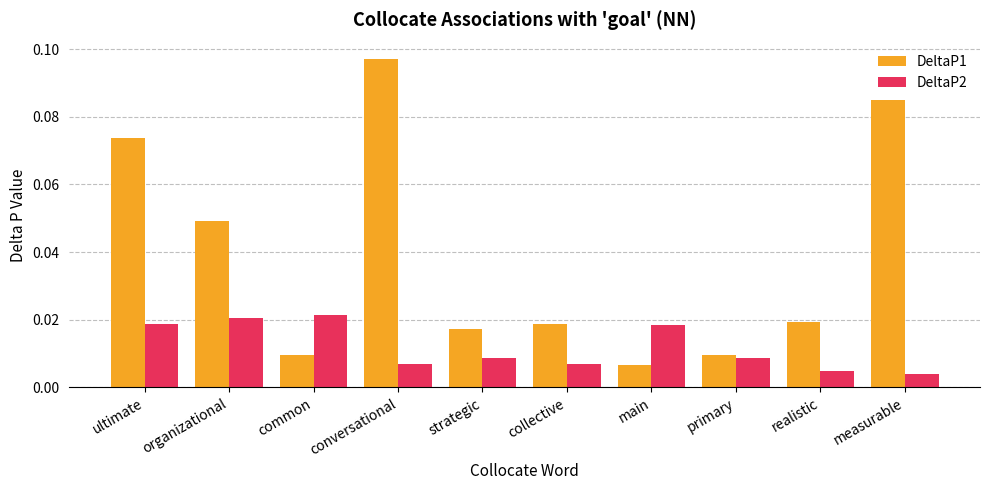

Rank the series at common from highest to lowest value.

DeltaP2, DeltaP1